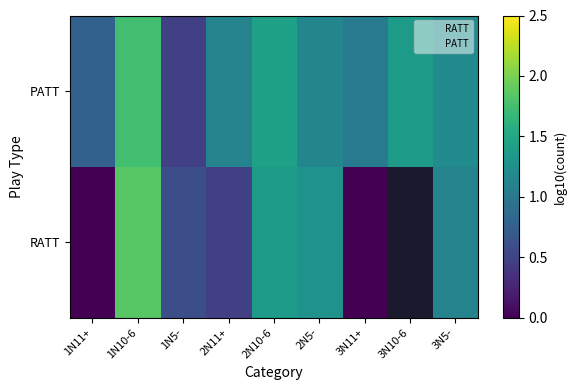

Is it true that PATT equals 1.4 at 2N10-6?

True